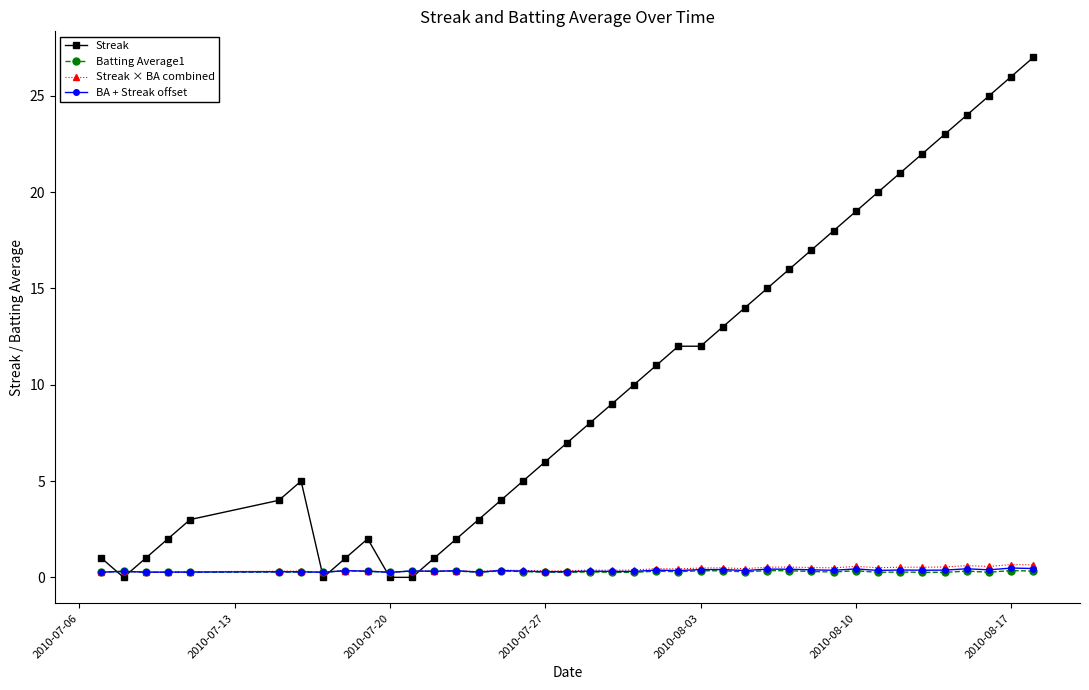

Which series has the widest spread of values?

Streak